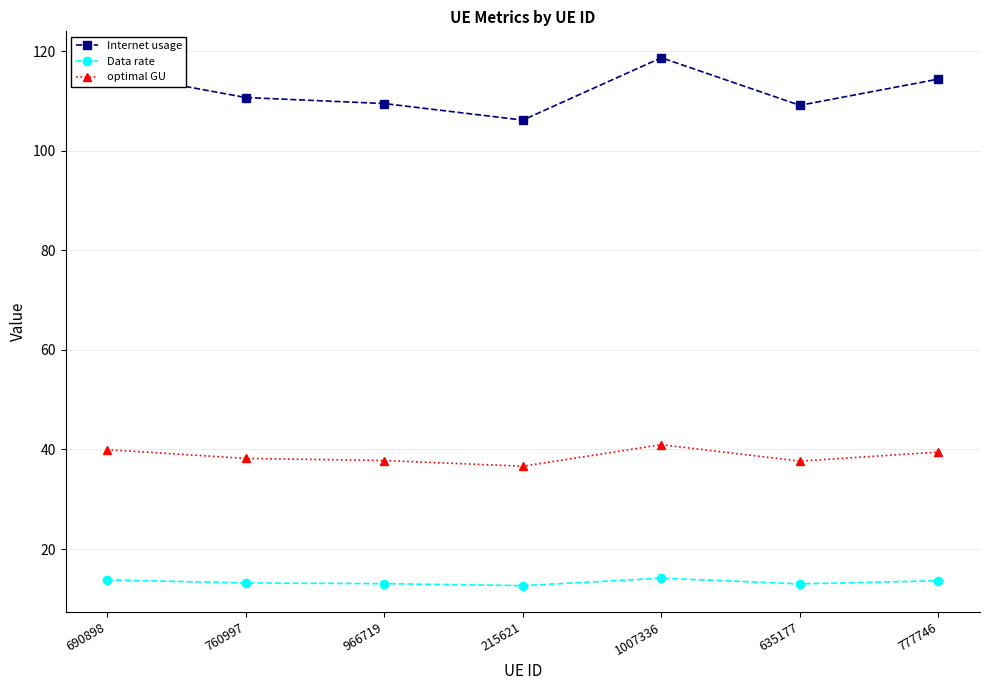

What is the minimum value shown in the chart?

12.6